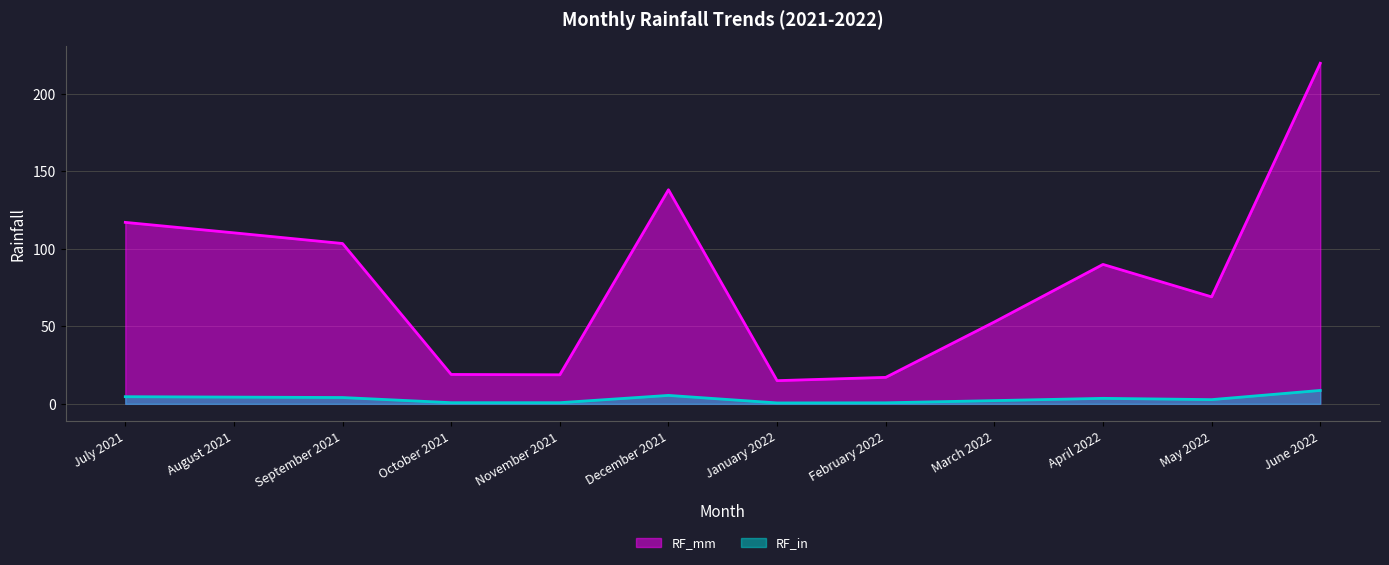

What is the spread (max minus min) of values at September 2021?

99.3